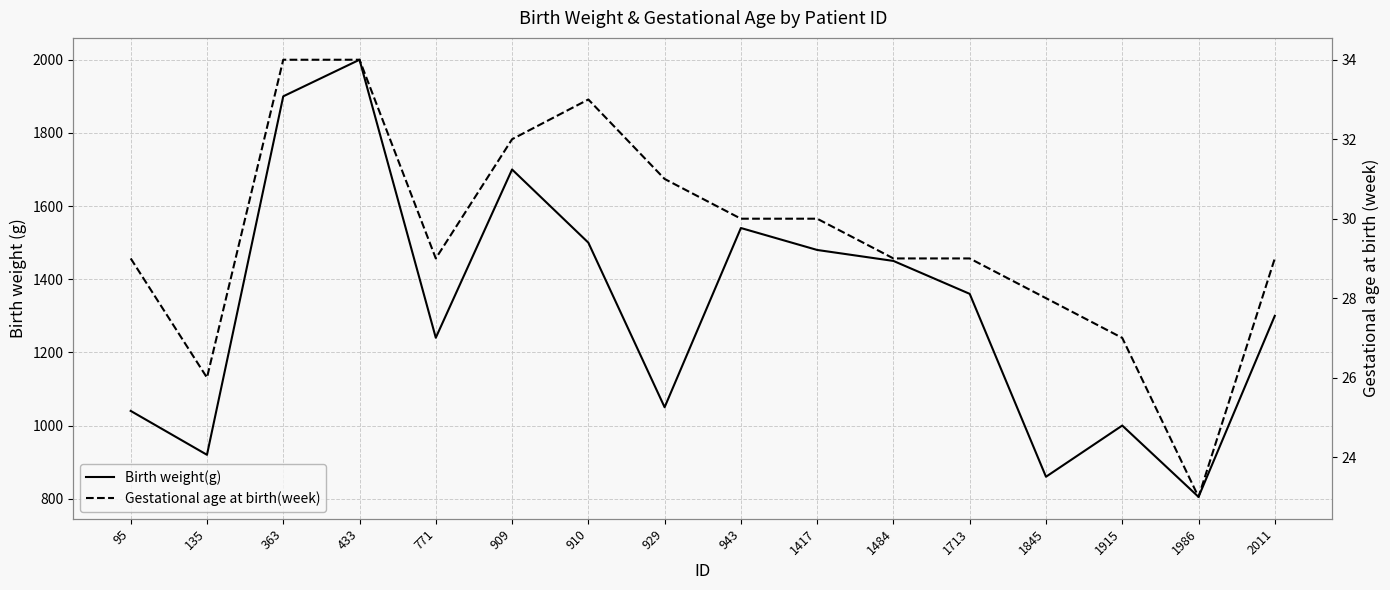

What is the value of the Birth weight(g) point at the 3rd from the left?

1900